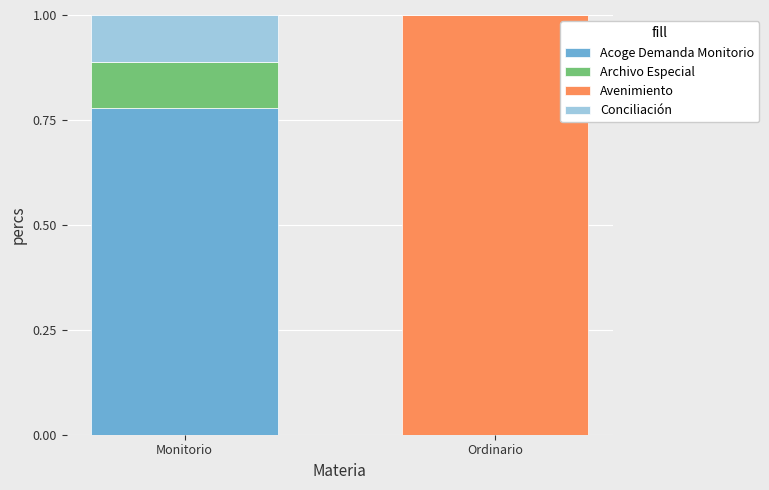

True or false: Acoge Demanda Monitorio has a value of 0.0 at Ordinario.

True